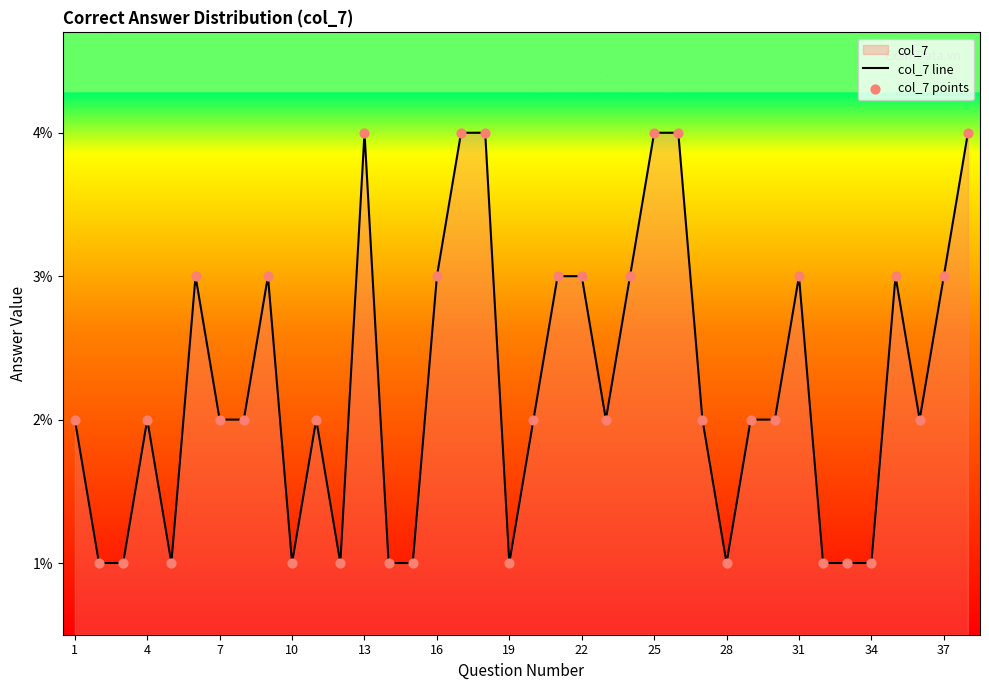

What is the maximum value shown in the chart?

4